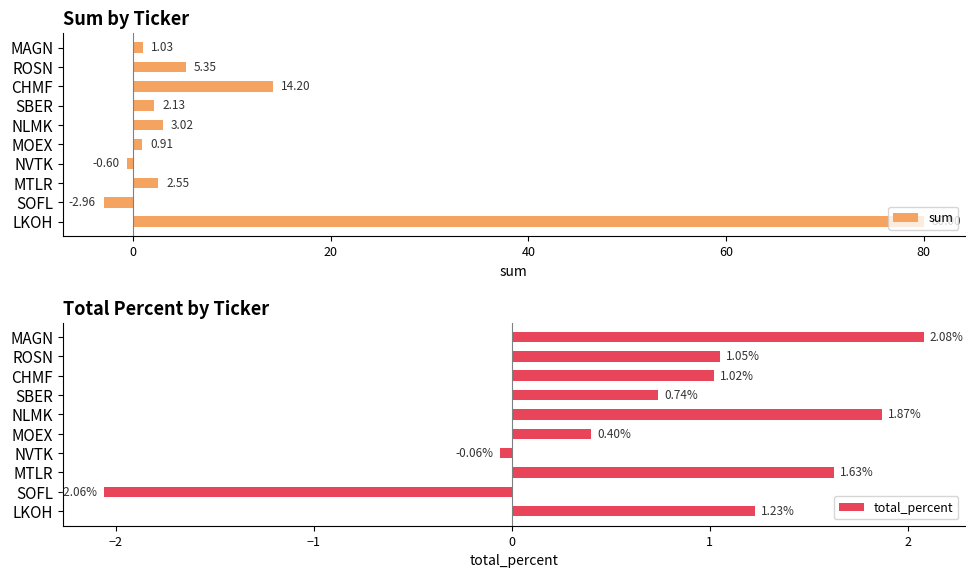

Which category has the lowest value in the sum series?

SOFL